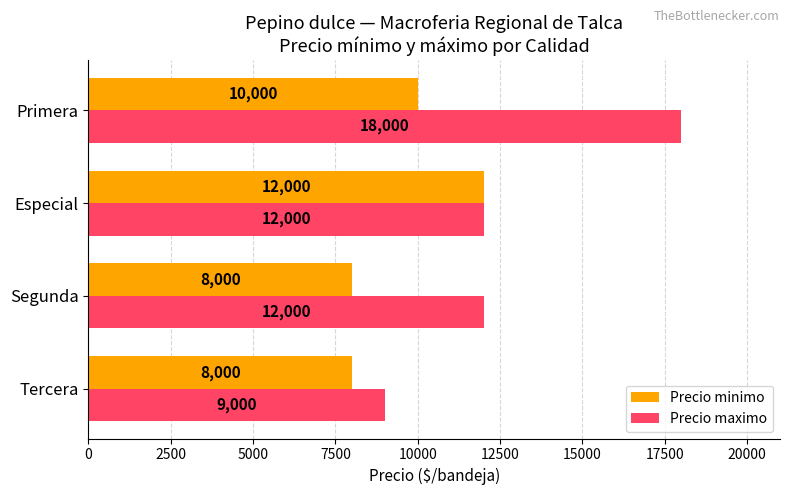

Rank the series by their average value, from highest to lowest.

Precio maximo, Precio minimo